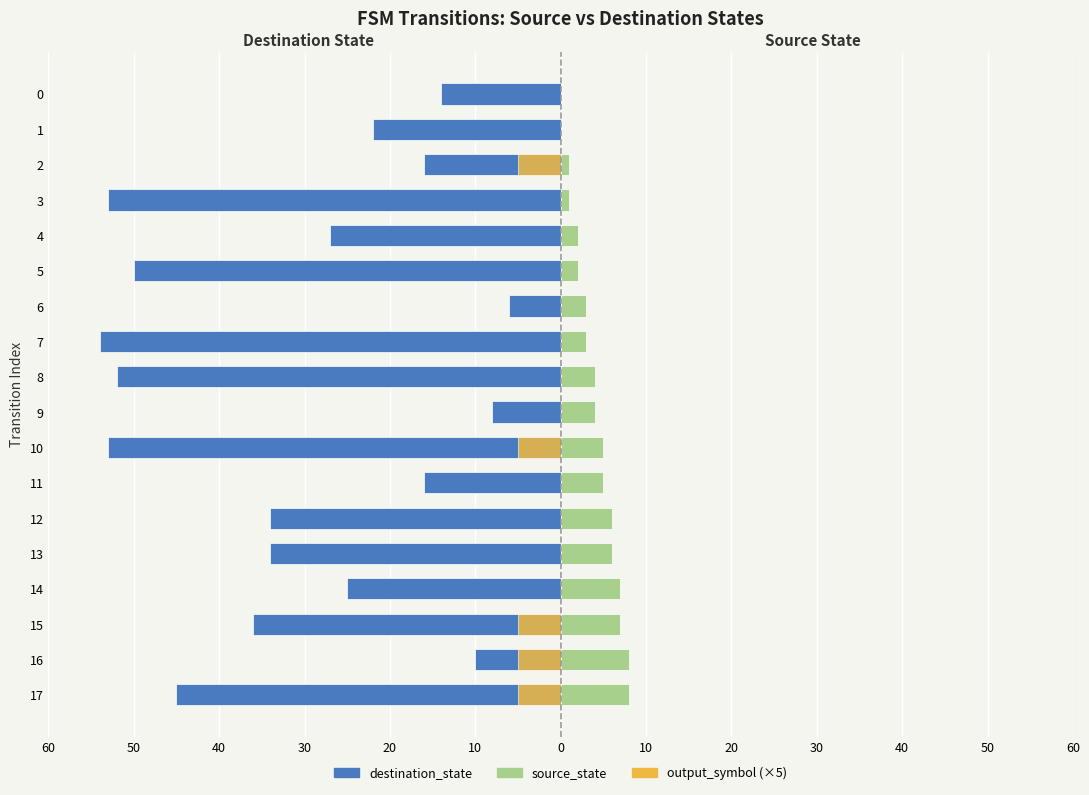

How many data points in source_state are above 4?

8